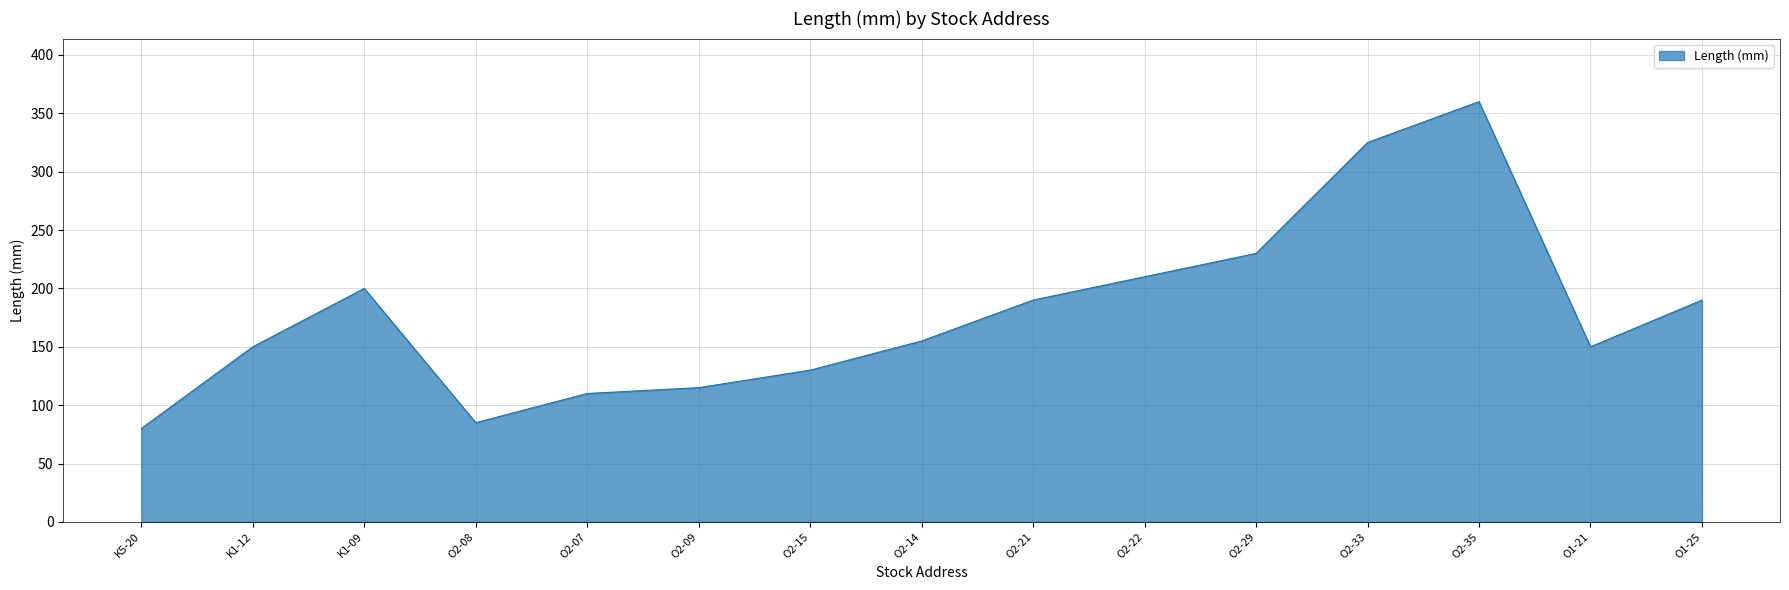

What is the sum of the values at O1-21 and O2-29?

380